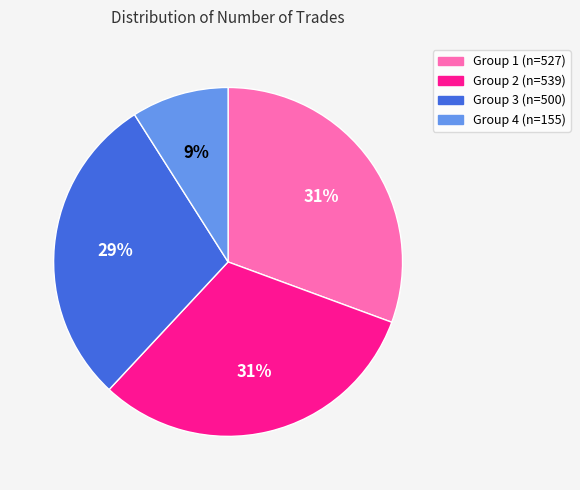

To the nearest percent, what is the average slice percentage?

25%